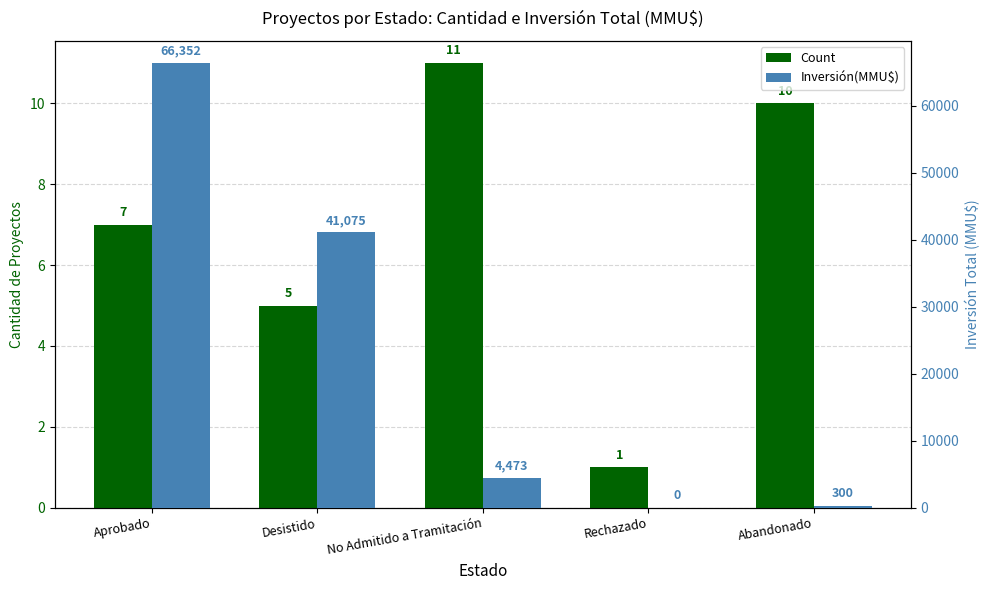

The value of Count at Aprobado is 3. True or false?

False